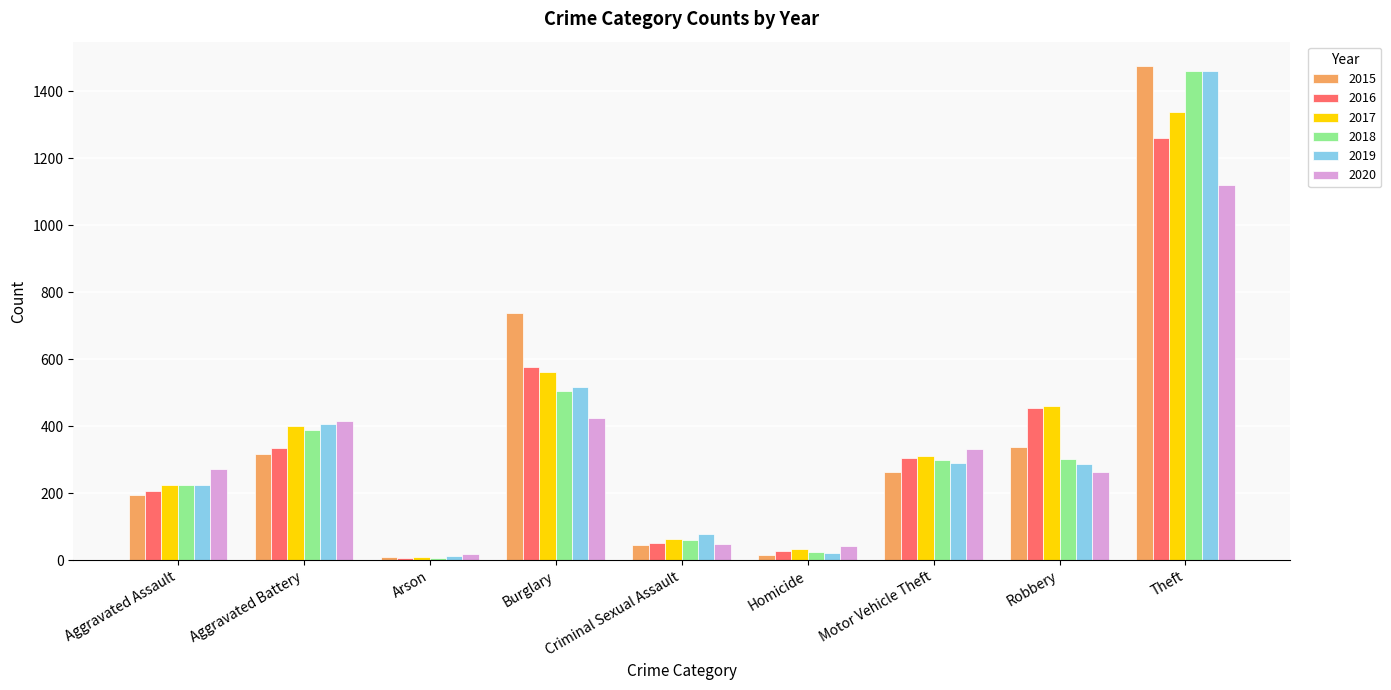

What are all the series names shown in the legend?

2015, 2016, 2017, 2018, 2019, 2020